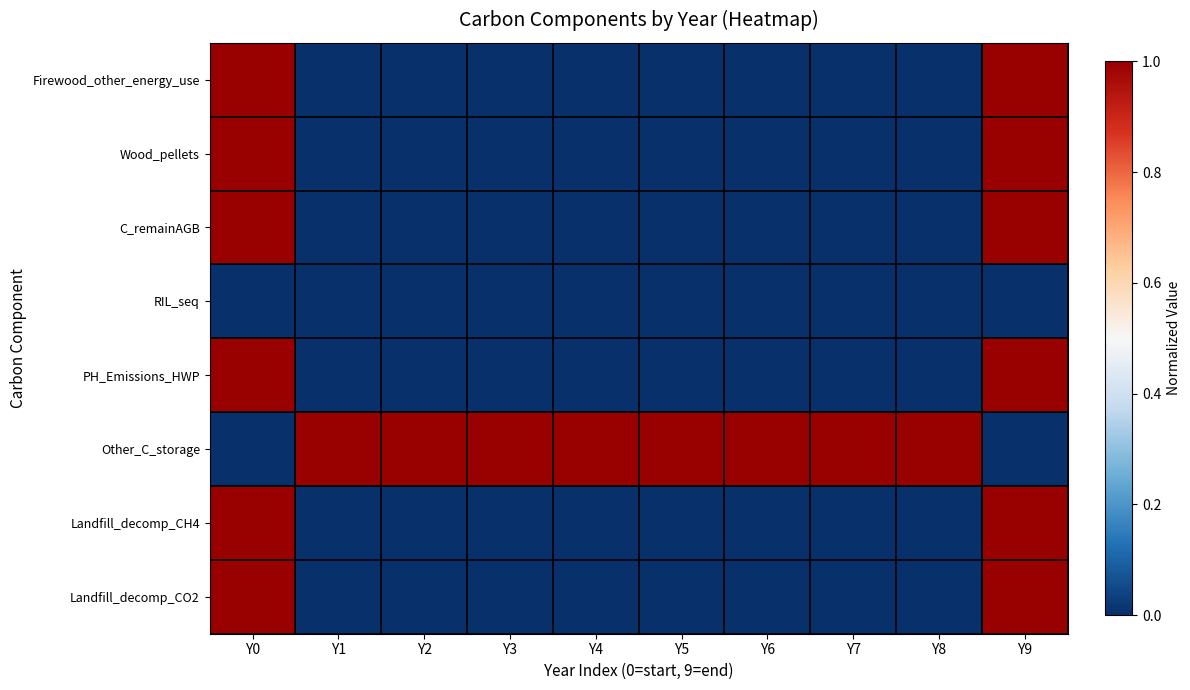

Reading left to right, list all the values displayed in this chart.

Firewood_other_energy_use: Y0=1	Y1=0	Y2=0	Y3=0	Y4=0	Y5=0	Y6=0	Y7=0	Y8=0	Y9=1
Wood_pellets: Y0=1	Y1=0	Y2=0	Y3=0	Y4=0	Y5=0	Y6=0	Y7=0	Y8=0	Y9=1
C_remainAGB: Y0=1	Y1=0	Y2=0	Y3=0	Y4=0	Y5=0	Y6=0	Y7=0	Y8=0	Y9=1
RIL_seq: Y0=0	Y1=0	Y2=0	Y3=0	Y4=0	Y5=0	Y6=0	Y7=0	Y8=0	Y9=0
PH_Emissions_HWP: Y0=1	Y1=0	Y2=0	Y3=0	Y4=0	Y5=0	Y6=0	Y7=0	Y8=0	Y9=1
Other_C_storage: Y0=0	Y1=1	Y2=1	Y3=1	Y4=1	Y5=1	Y6=1	Y7=1	Y8=1	Y9=0
Landfill_decomp_CH4: Y0=1	Y1=0	Y2=0	Y3=0	Y4=0	Y5=0	Y6=0	Y7=0	Y8=0	Y9=1
Landfill_decomp_CO2: Y0=1	Y1=0	Y2=0	Y3=0	Y4=0	Y5=0	Y6=0	Y7=0	Y8=0	Y9=1